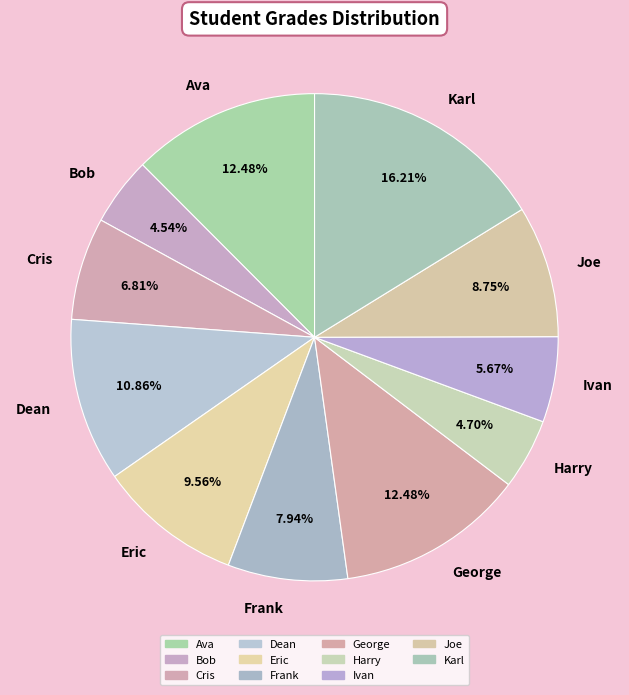

To the nearest percent, what percentage of the pie is Ivan?

6%